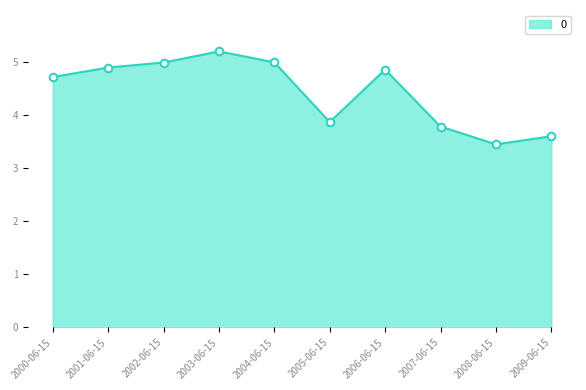

Approximately how many times larger is the value at 2007-06-15 compared to 2003-06-15?

0.7